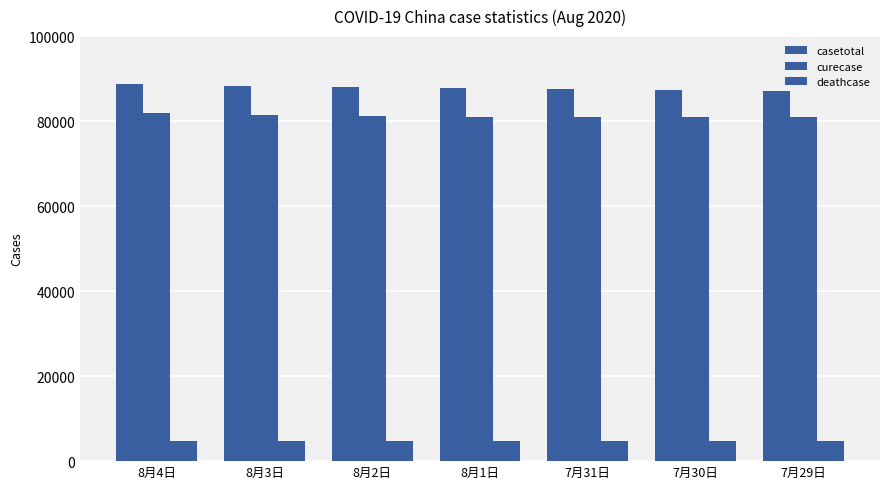

How many bars are there in total?

21